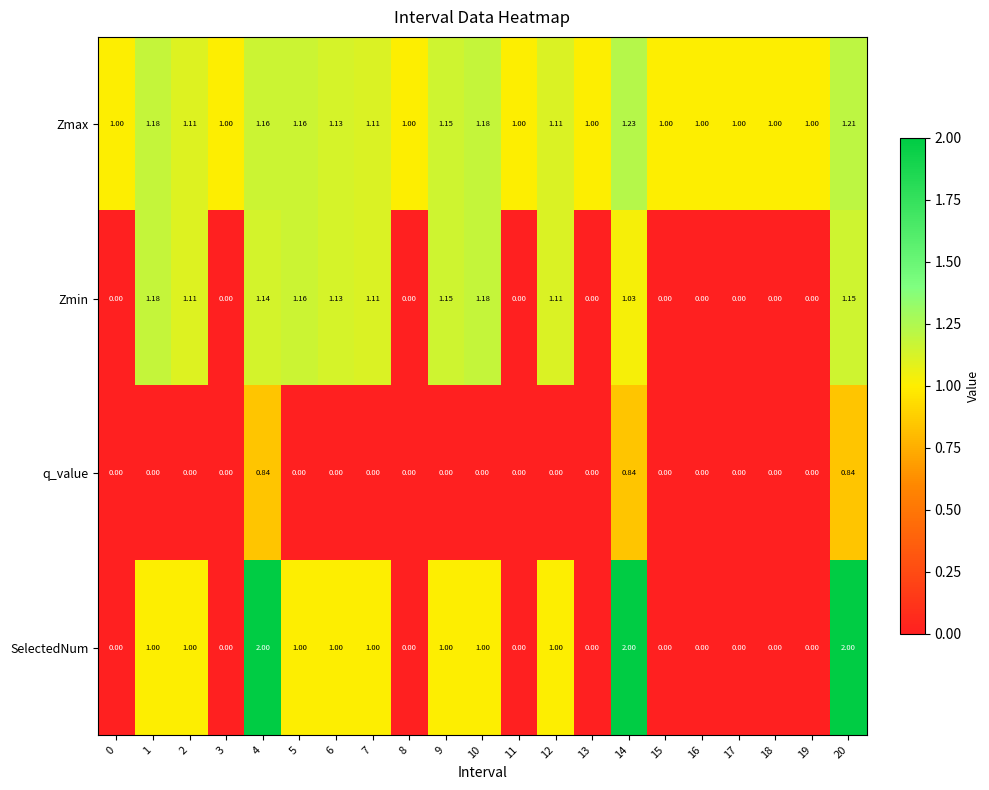

Is the value of Zmax at 12 greater than the value of SelectedNum at 1?

Yes